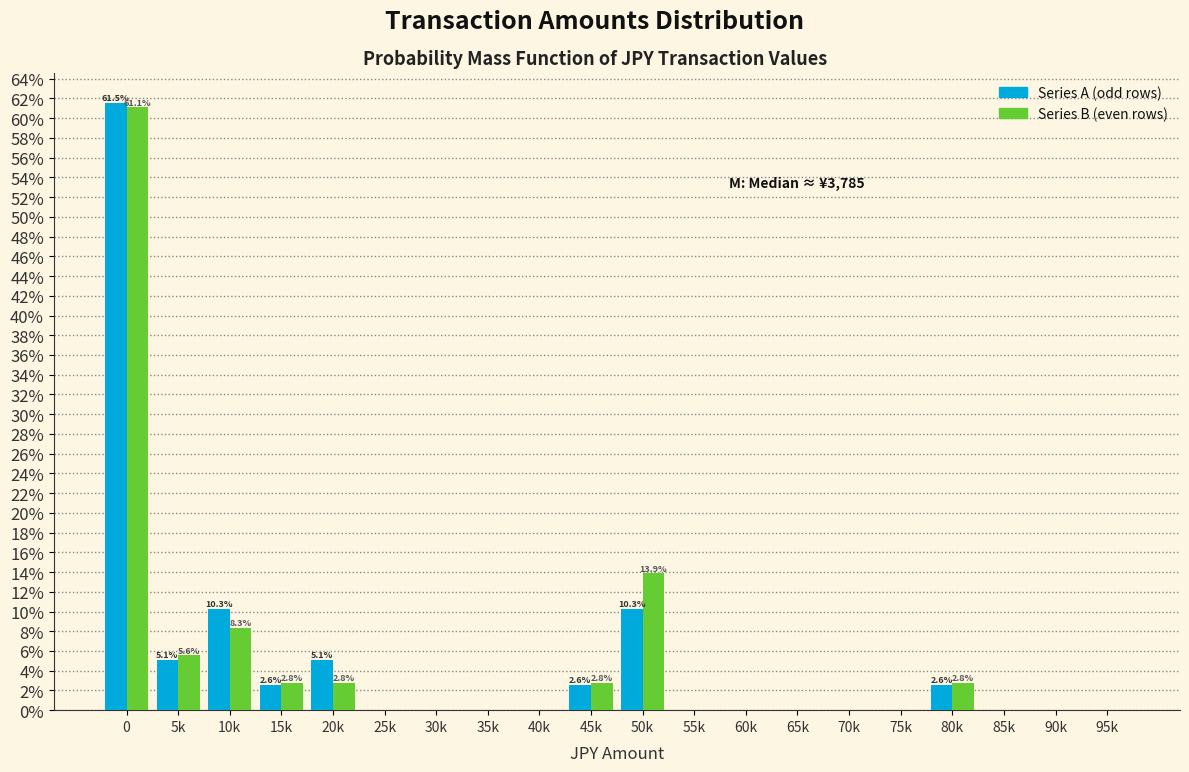

Is it true that Series B (even rows) equals 0.0 at 25k?

True